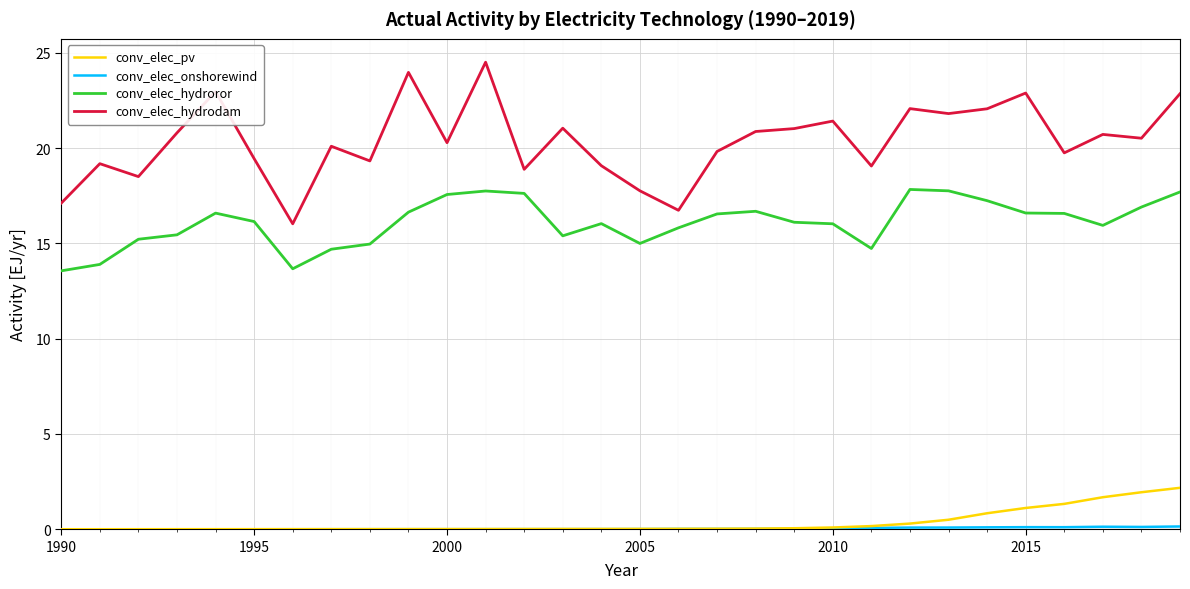

Which series has the widest spread of values?

conv_elec_hydrodam